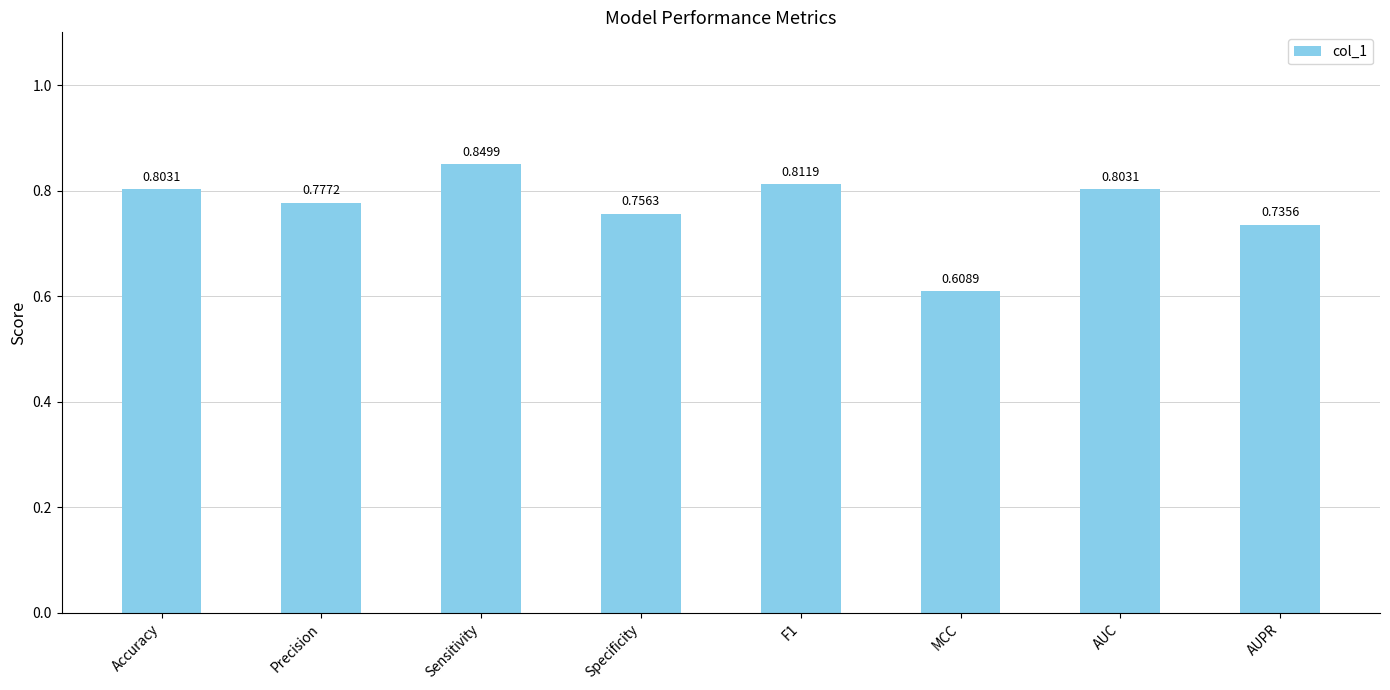

Is it true that the value at Accuracy is 1.4?

False